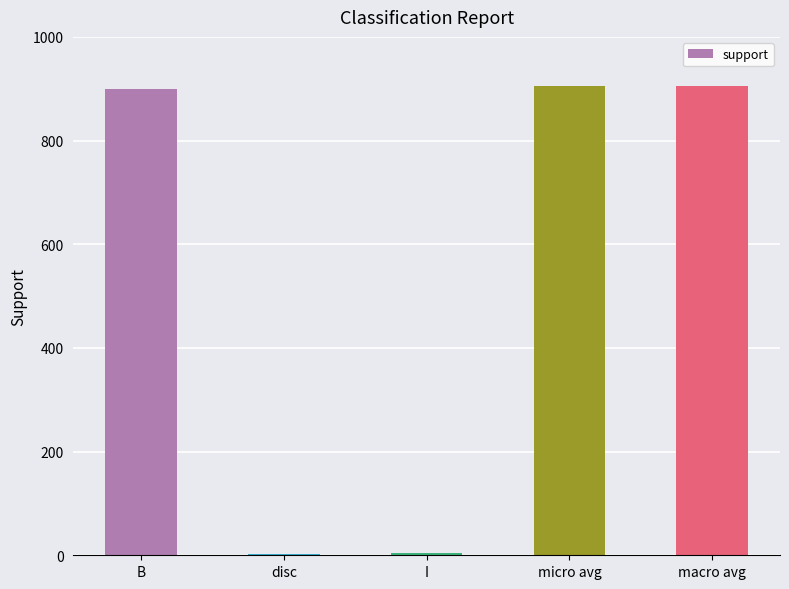

The value at disc is 2. True or false?

True